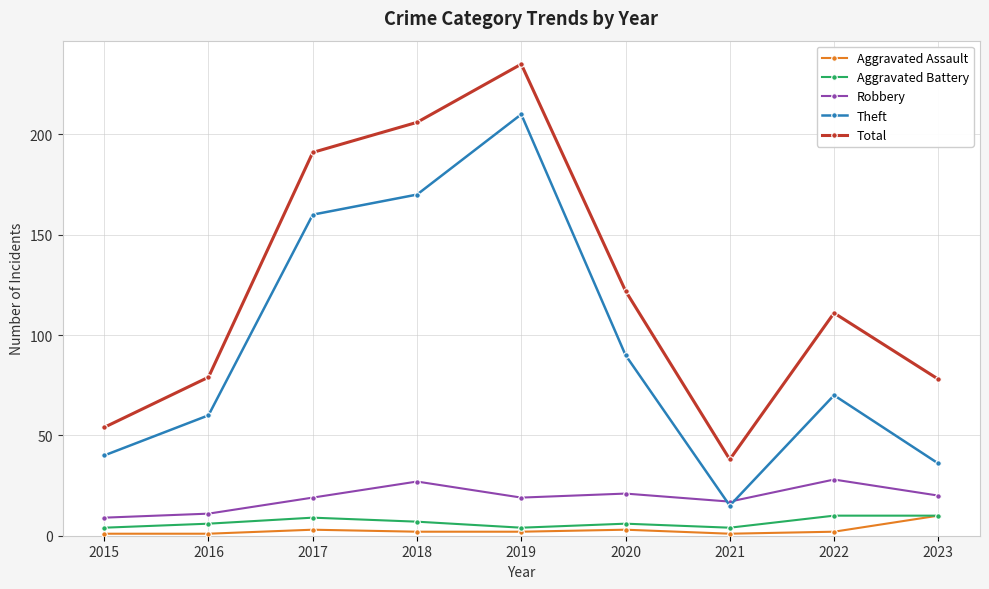

What is the sum of all Aggravated Assault values?

25